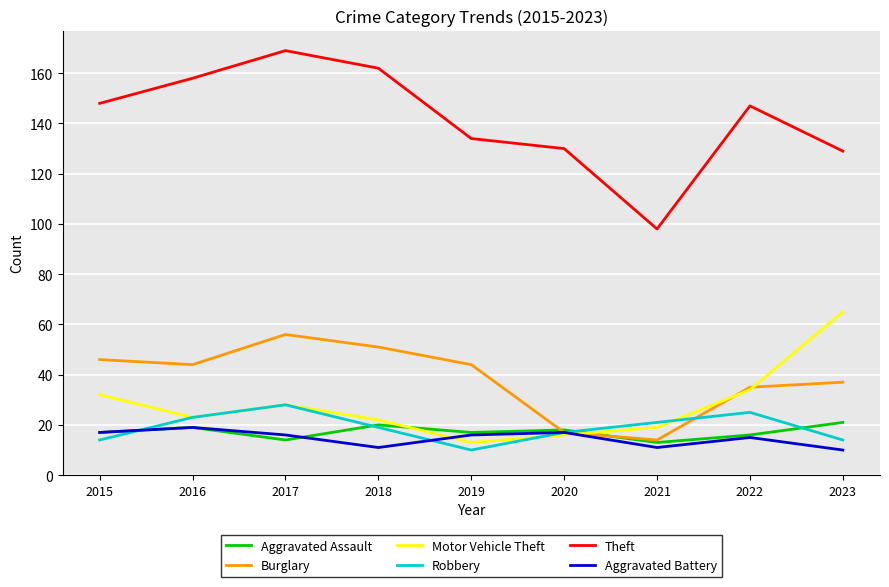

What is the average value of the Burglary series?

38